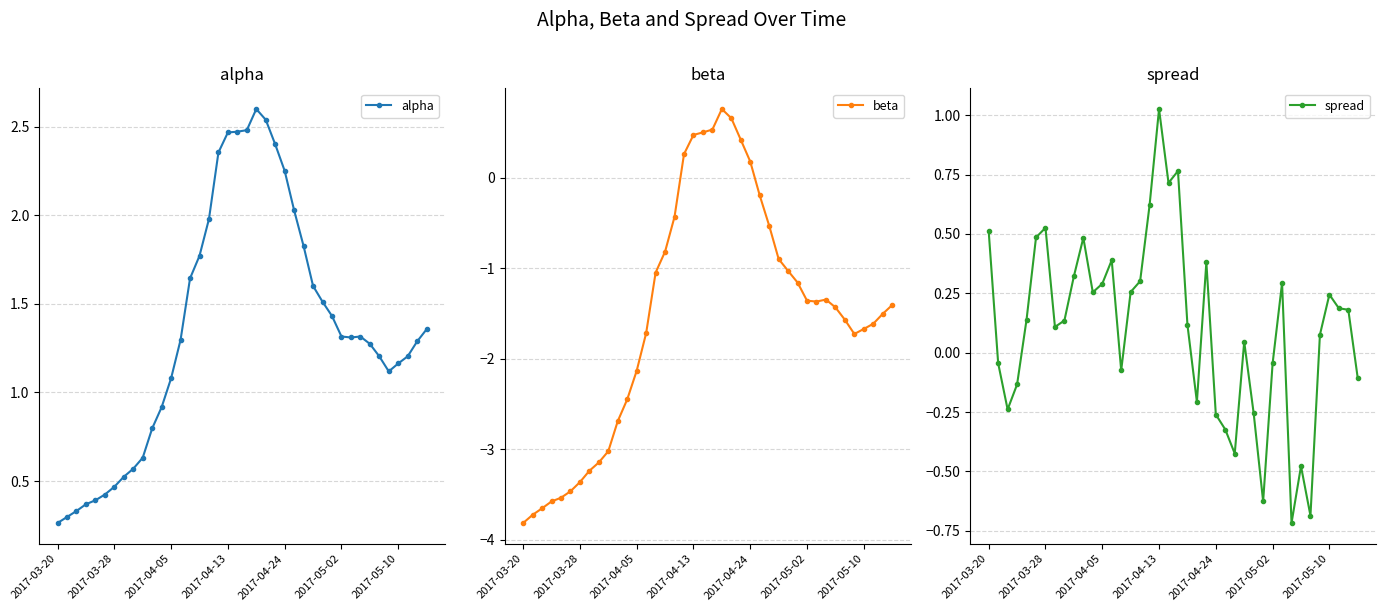

How many data points in alpha are above 1?

28